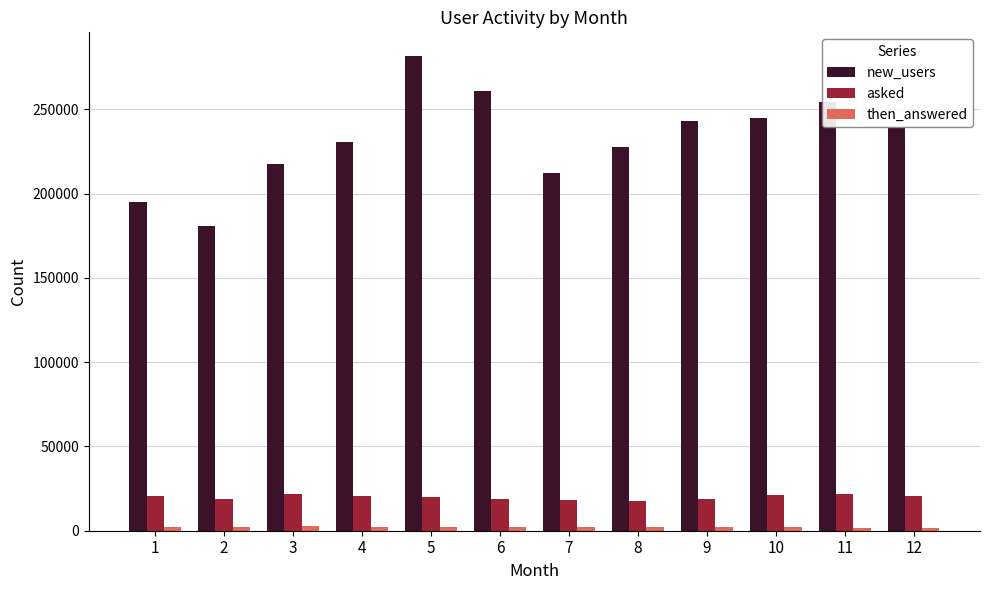

At which label does new_users first exceed 238852?

5